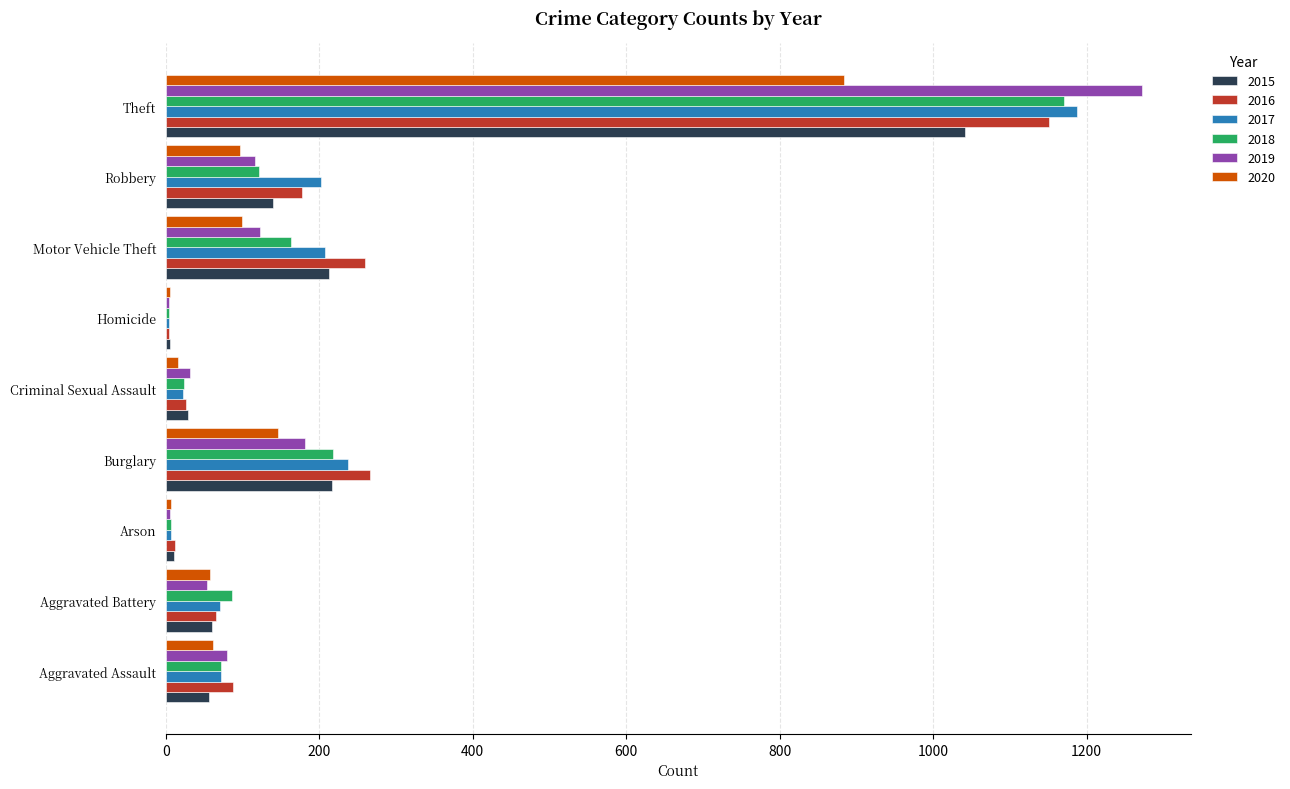

Count the number of categories in the chart.

9